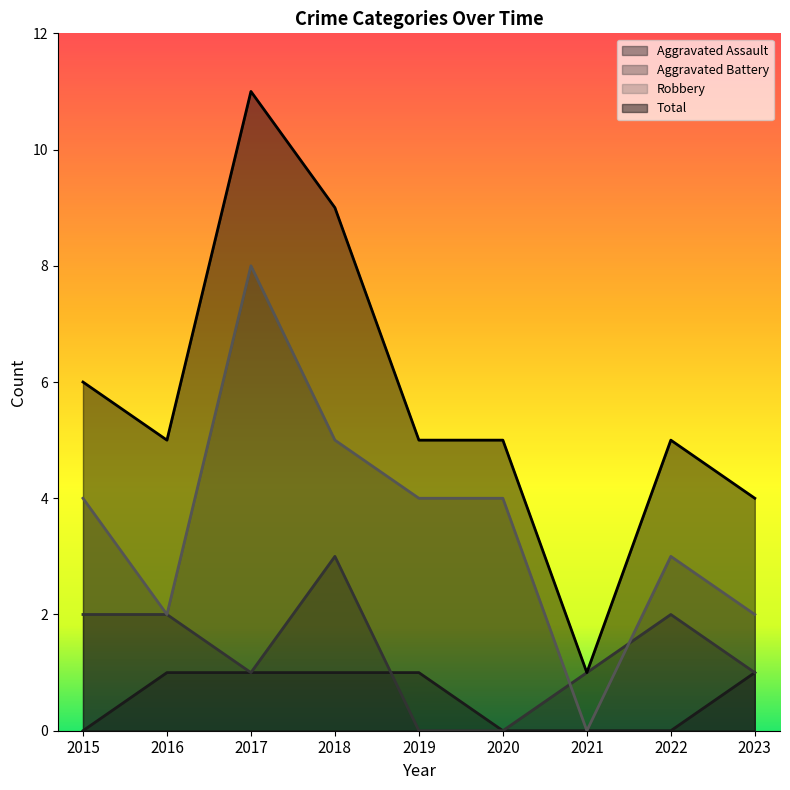

How many lines are shown in the chart?

4